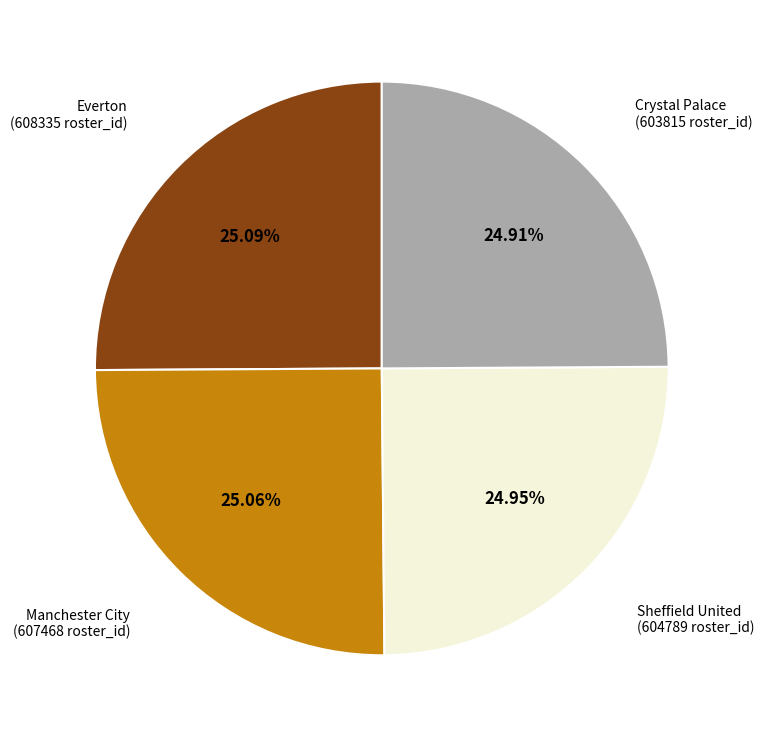

To the nearest percent, what is the average slice percentage?

25%